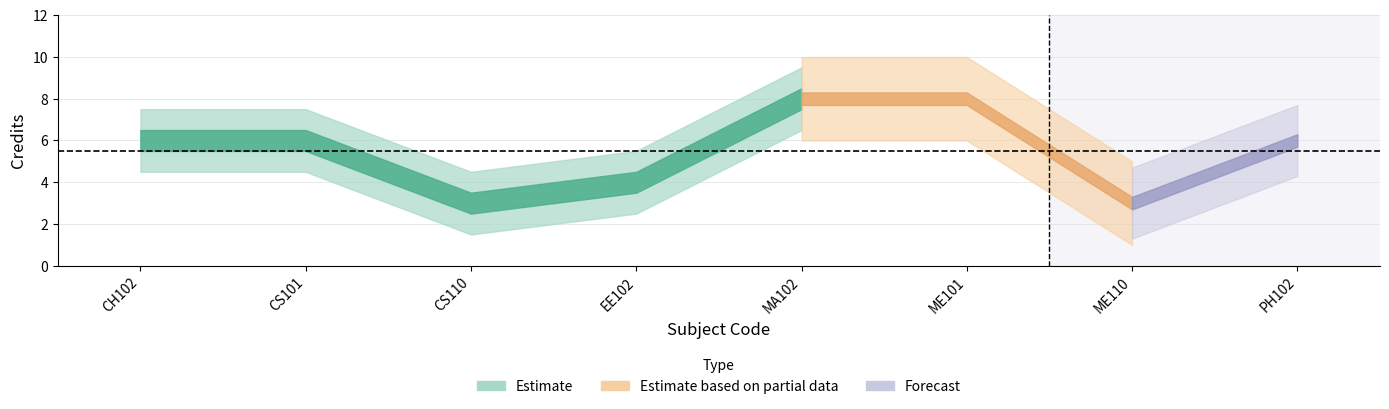

Reading left to right, extract all data points from this chart.

6	6	3	4	8	8	3	6